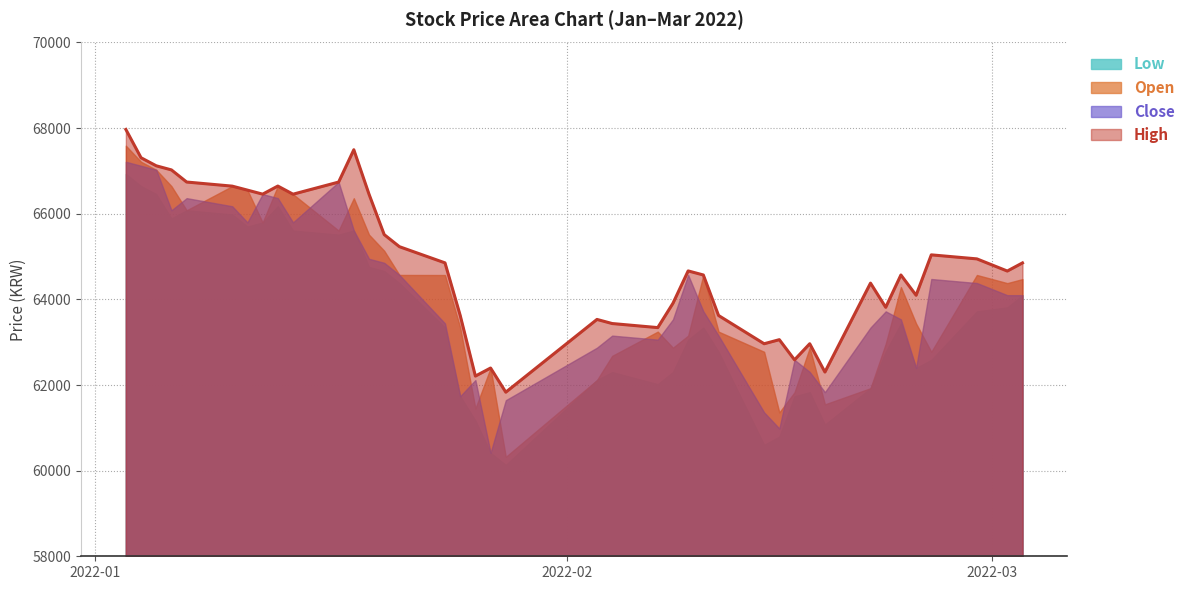

What is the value of the Open point at the 23rd from the left?

63247